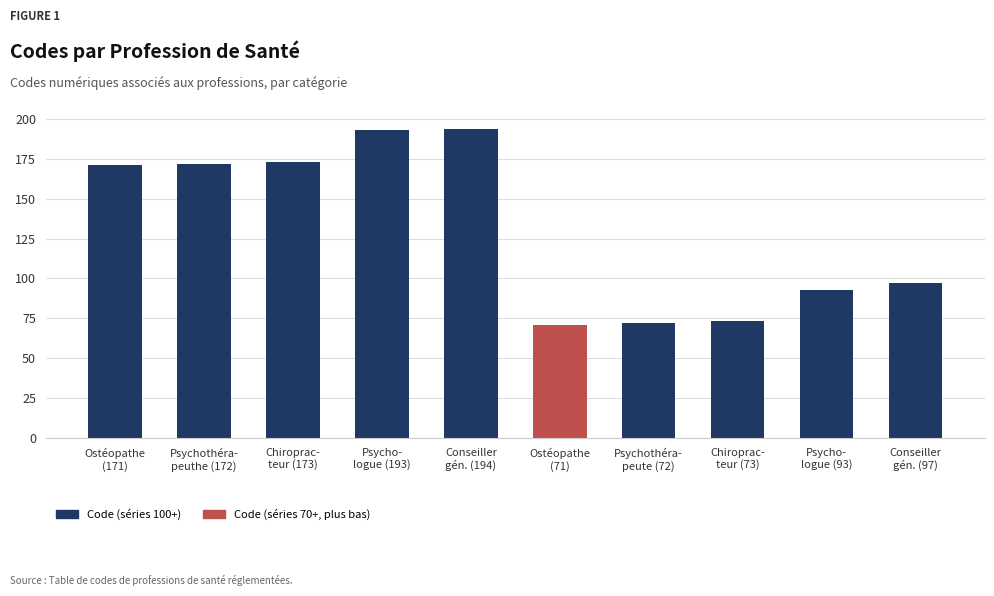

What position from the left is Psychothéra-
peute (72)?

7